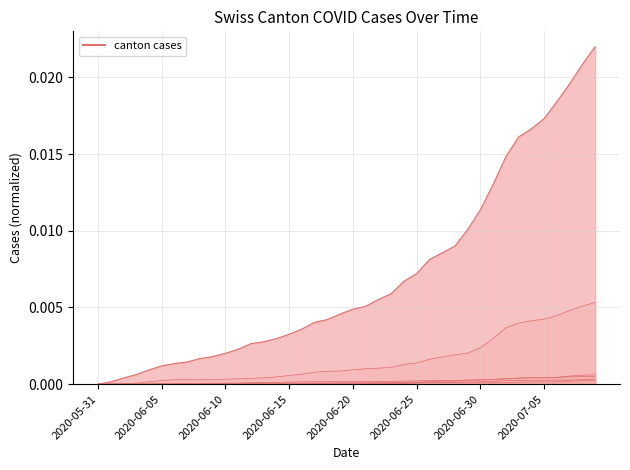

Is it true that ZH line equals 0.0 at 2020-06-05?

True